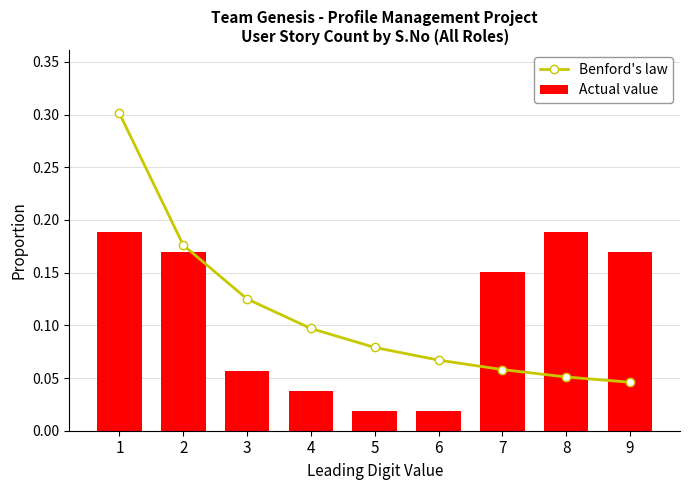

The value of Actual value at 9 is 0.2. True or false?

True